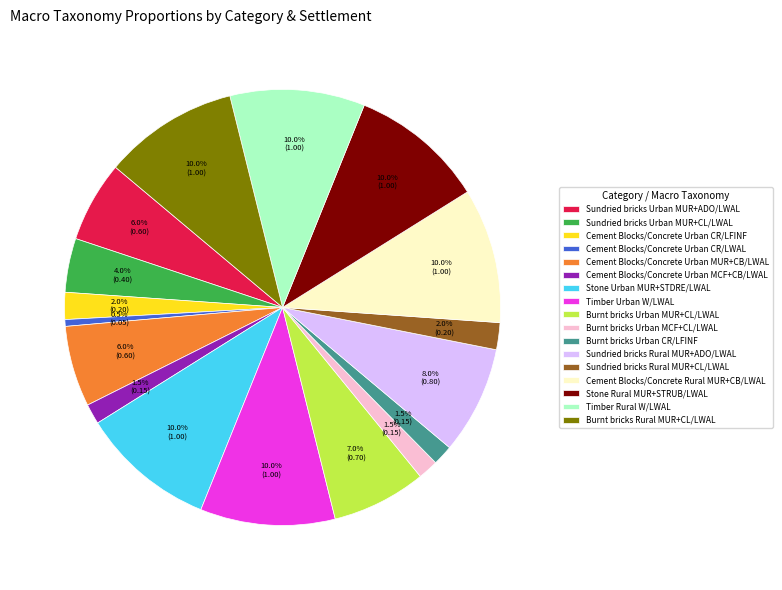

Count the number of slices in the pie.

17